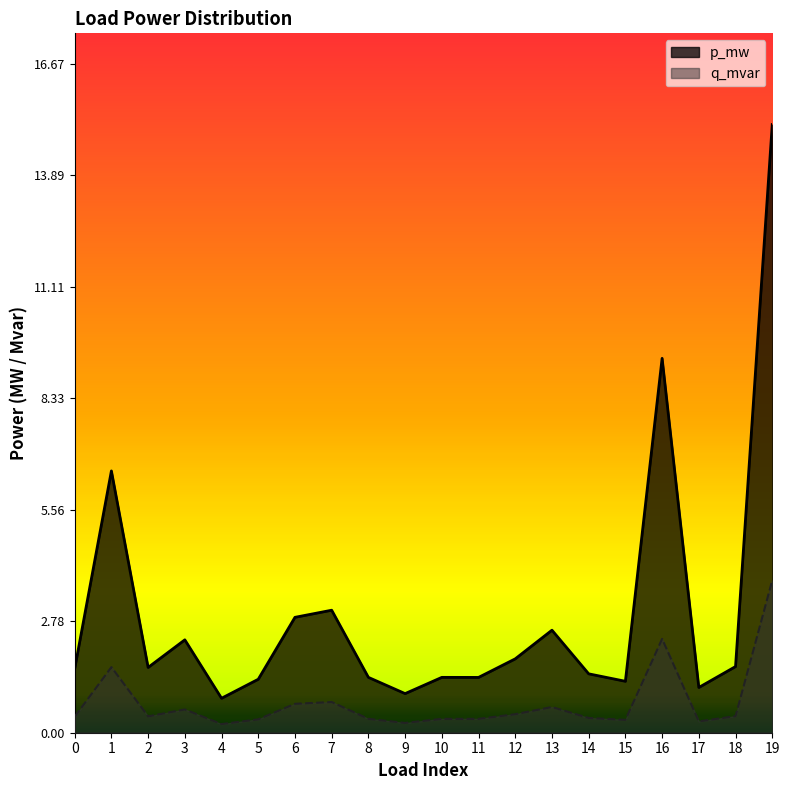

How many interior local valleys does the q_mvar series have?

6